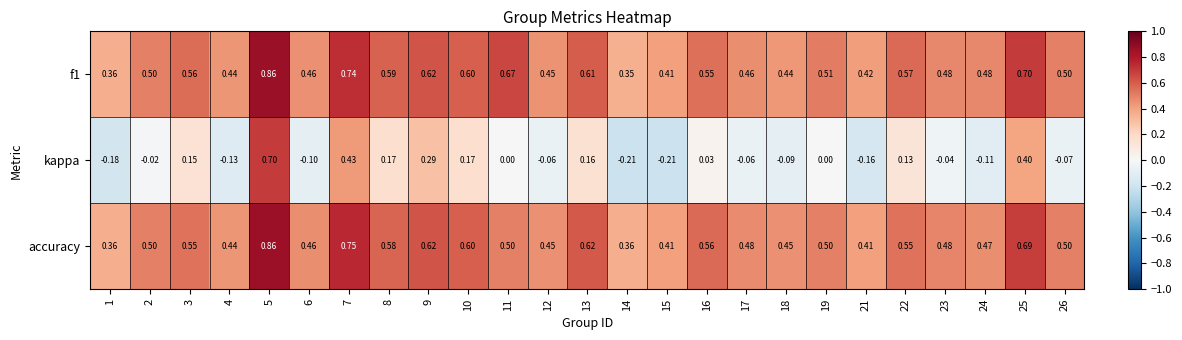

Is the value of kappa at 2 greater than the value of accuracy at 3?

No